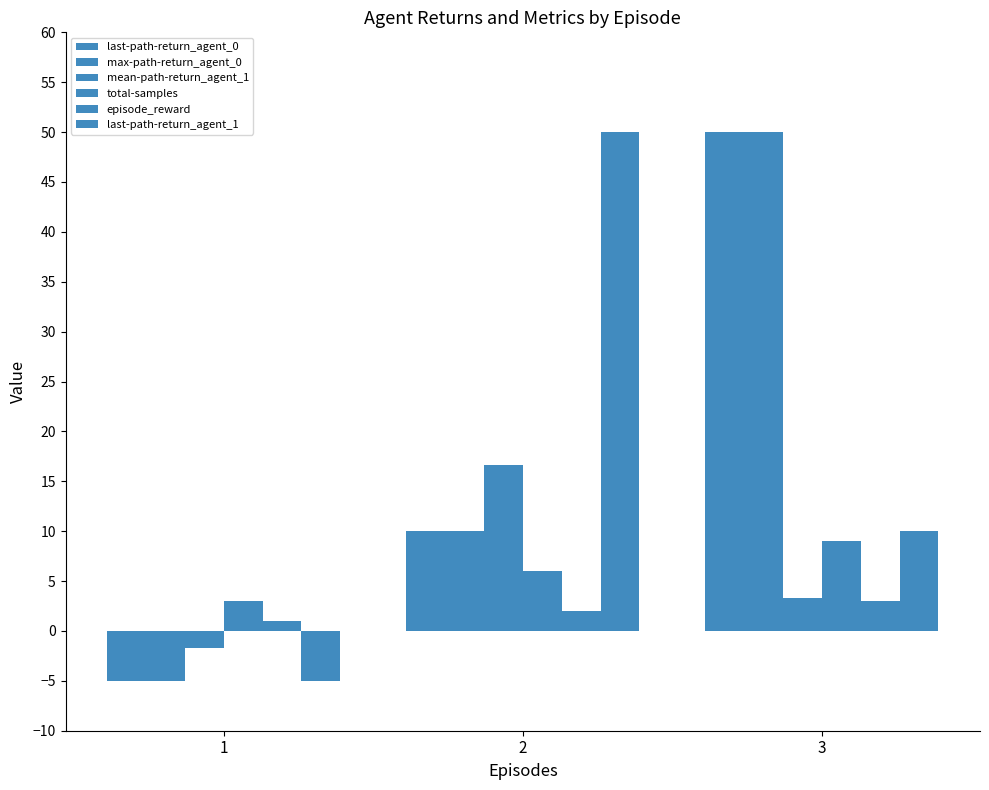

Reading right to left, list all the values displayed in this chart.

last-path-return_agent_0: 50.0	10.0	-5.0
max-path-return_agent_0: 50.0	10.0	-5.0
mean-path-return_agent_1: 3.3	16.7	-1.7
total-samples: 9.0	6.0	3.0
episode_reward: 3.0	2.0	1.0
last-path-return_agent_1: 10.0	50.0	-5.0